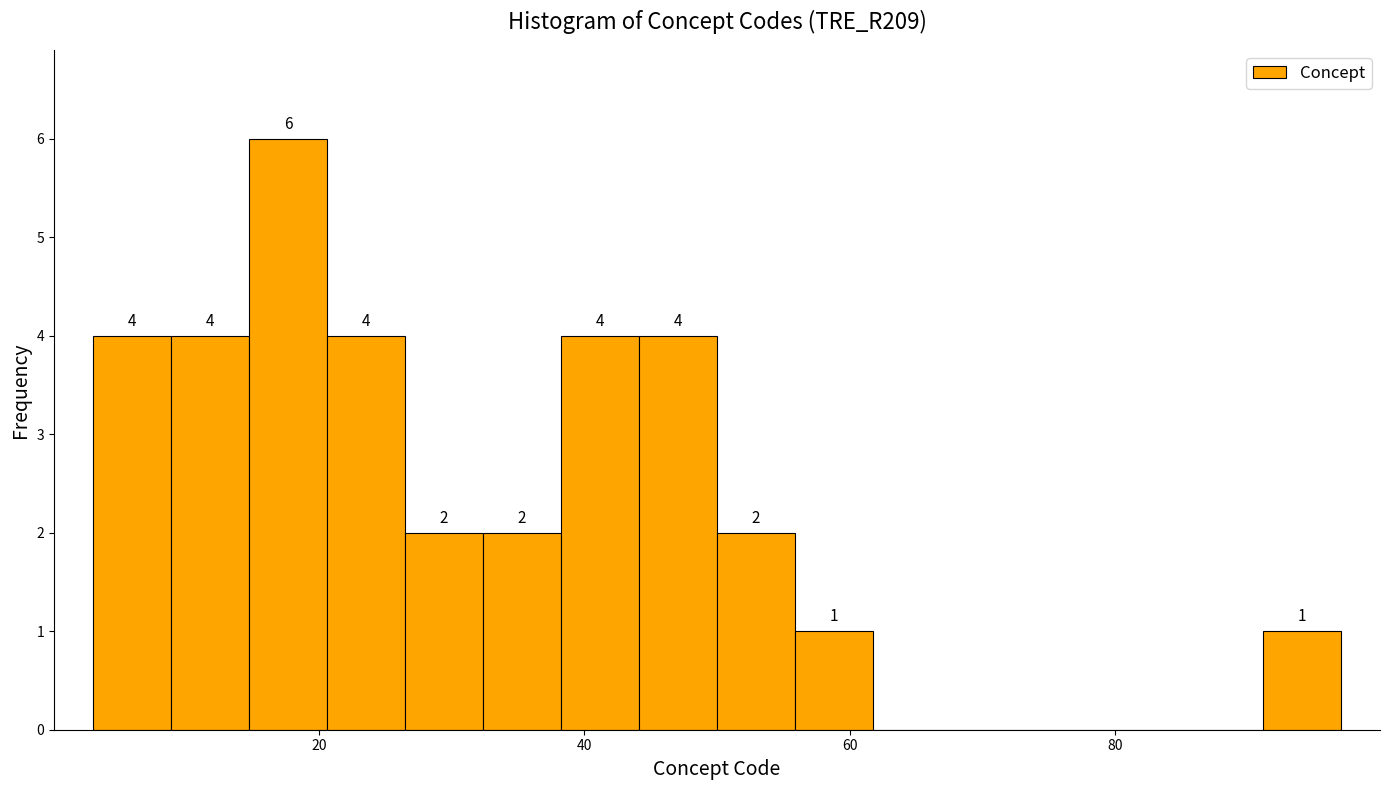

Around what value on the x-axis is the tallest bar? Give the approximate position of its centre, as read against the axis.

18